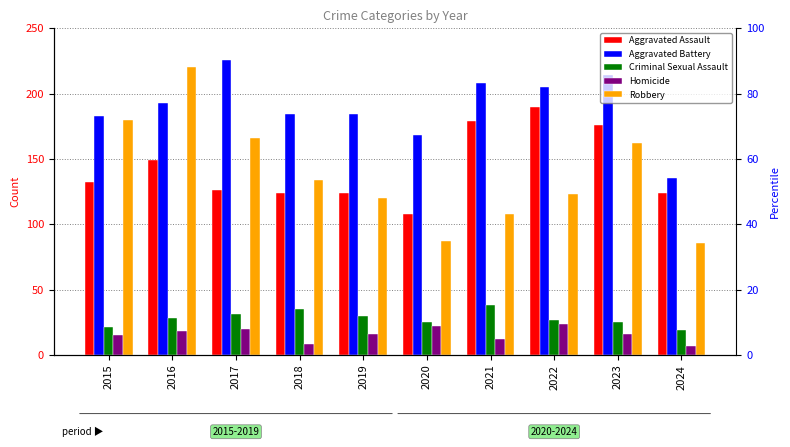

What are all the series names shown in the legend?

Aggravated Assault, Aggravated Battery, Criminal Sexual Assault, Homicide, Robbery